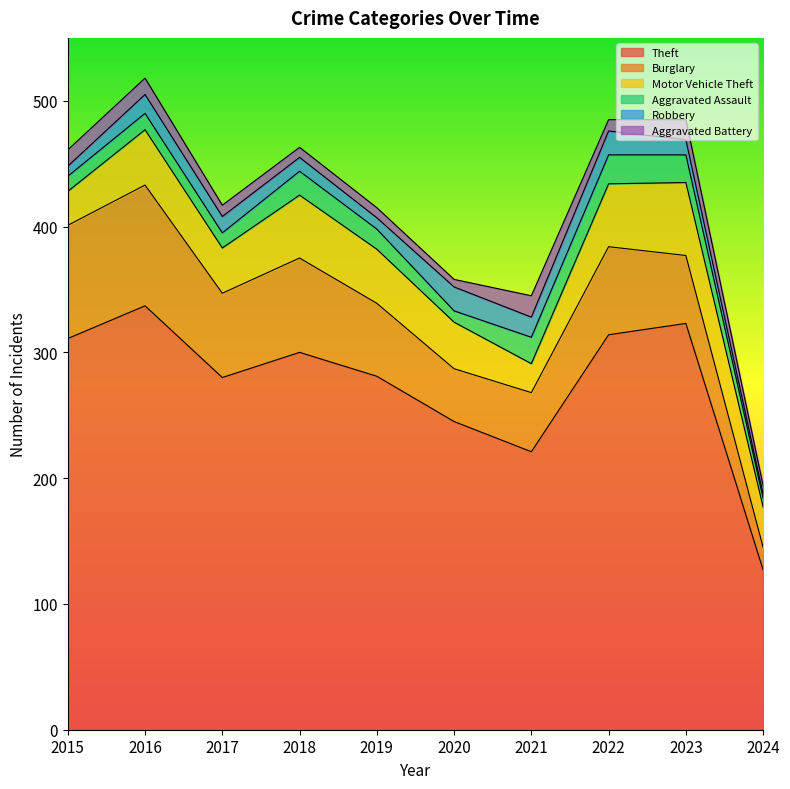

True or false: Motor Vehicle Theft and Aggravated Assault cross at least once.

False